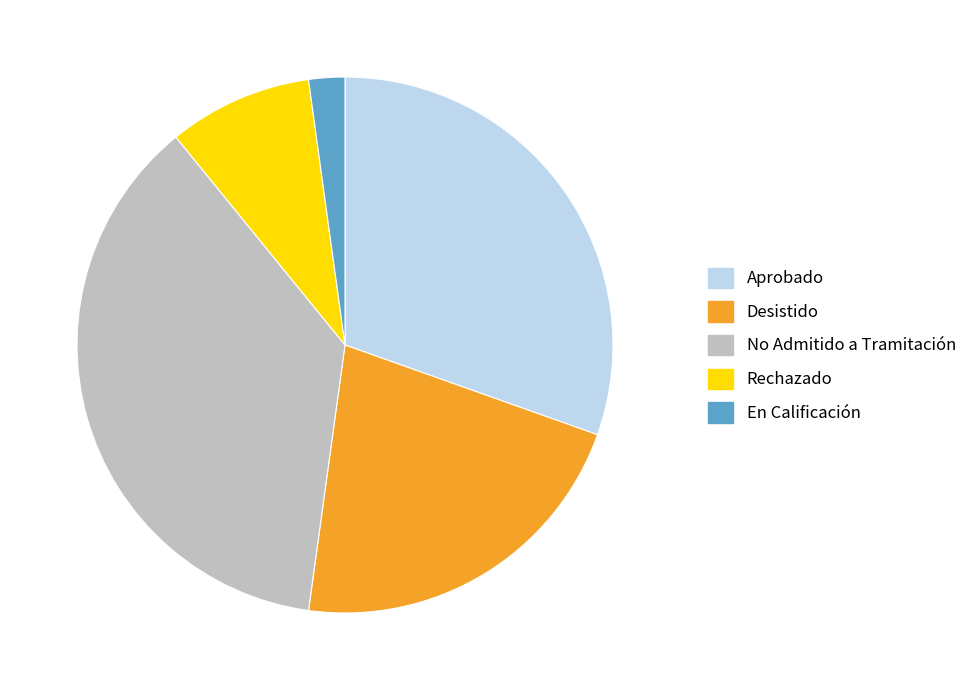

Which category has the biggest portion of the pie?

No Admitido a Tramitación